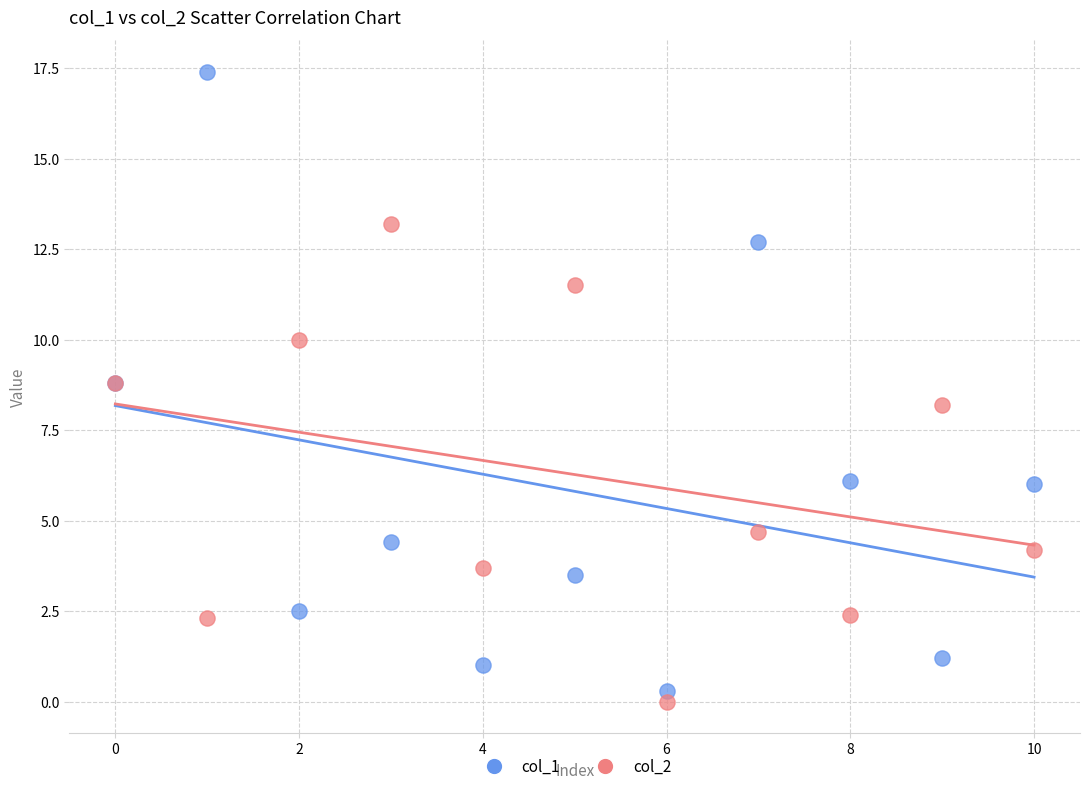

Which series contains the highest Y value?

col_1